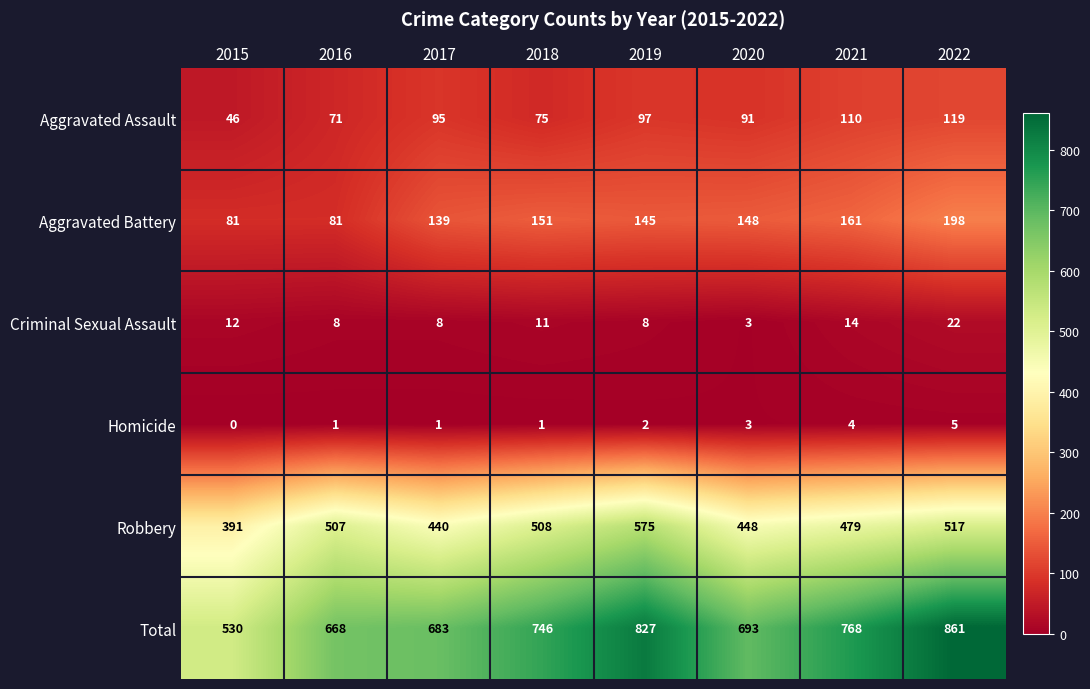

Which series has the largest range (max minus min)?

Total